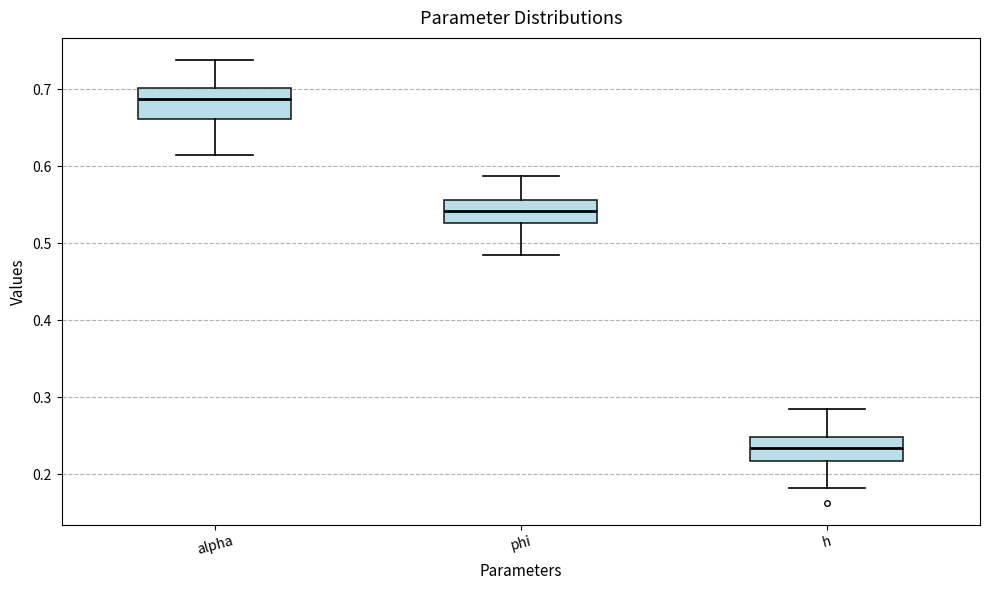

Where is the lower edge of the box for phi on the y-axis? The values are not printed on the chart, so give them approximately, as read against the axis.

0.53